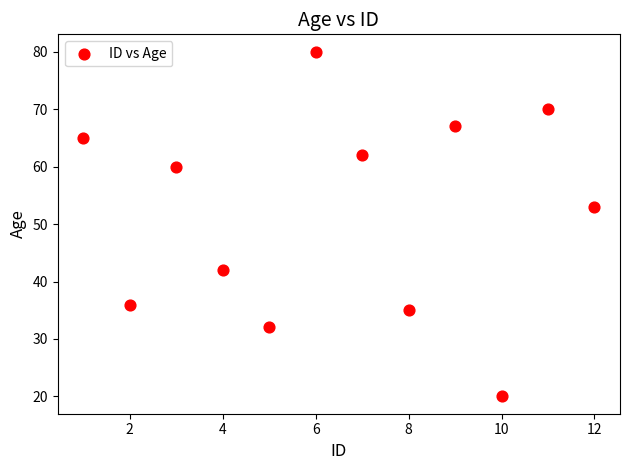

What Y value in the scatter plot is closest to 50?

53